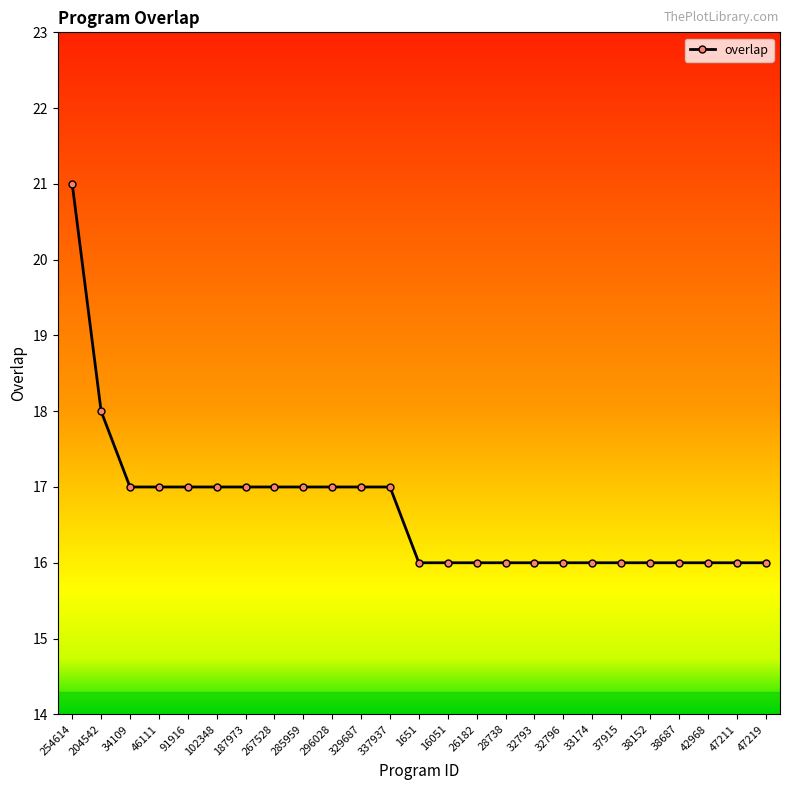

What is the maximum value shown in the chart?

21